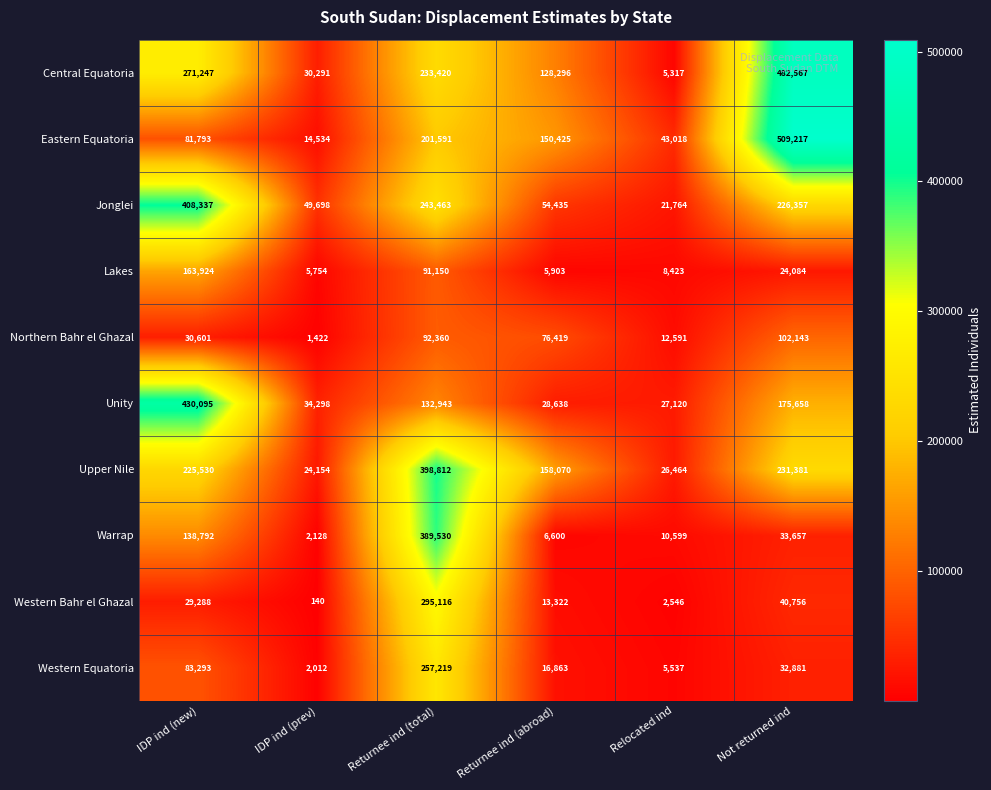

List the series in order of their peak value, lowest first.

Northern Bahr el Ghazal, Lakes, Western Equatoria, Western Bahr el Ghazal, Warrap, Upper Nile, Jonglei, Unity, Central Equatoria, Eastern Equatoria